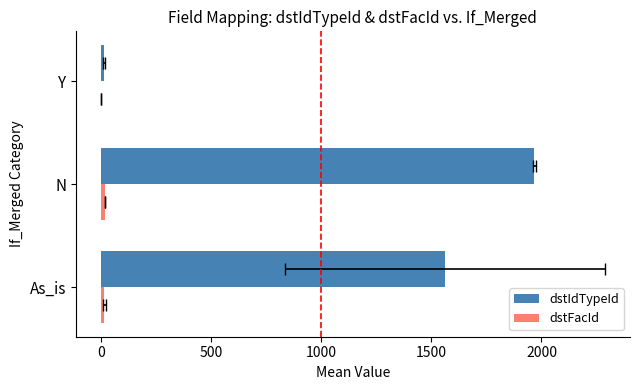

How many groups of bars are there?

3